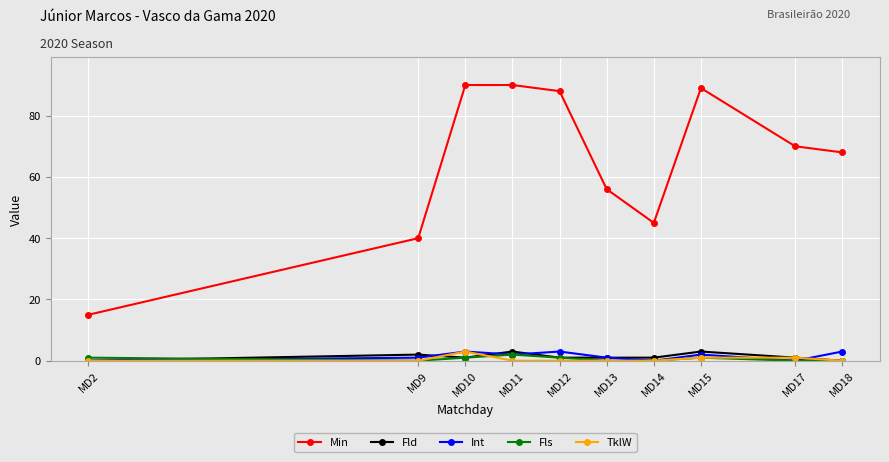

Is the value of Fld at MD11 greater than the value of Int at MD11?

Yes